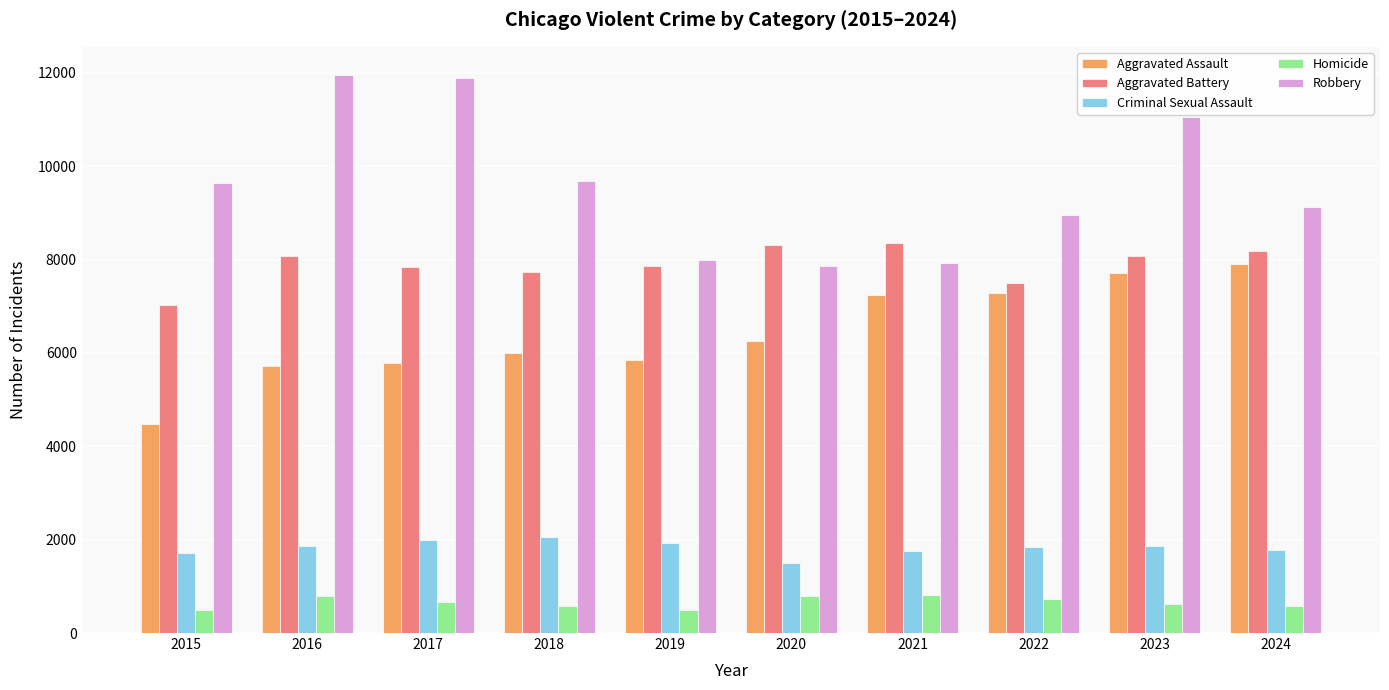

At which label is Aggravated Battery closest to 7682?

2018